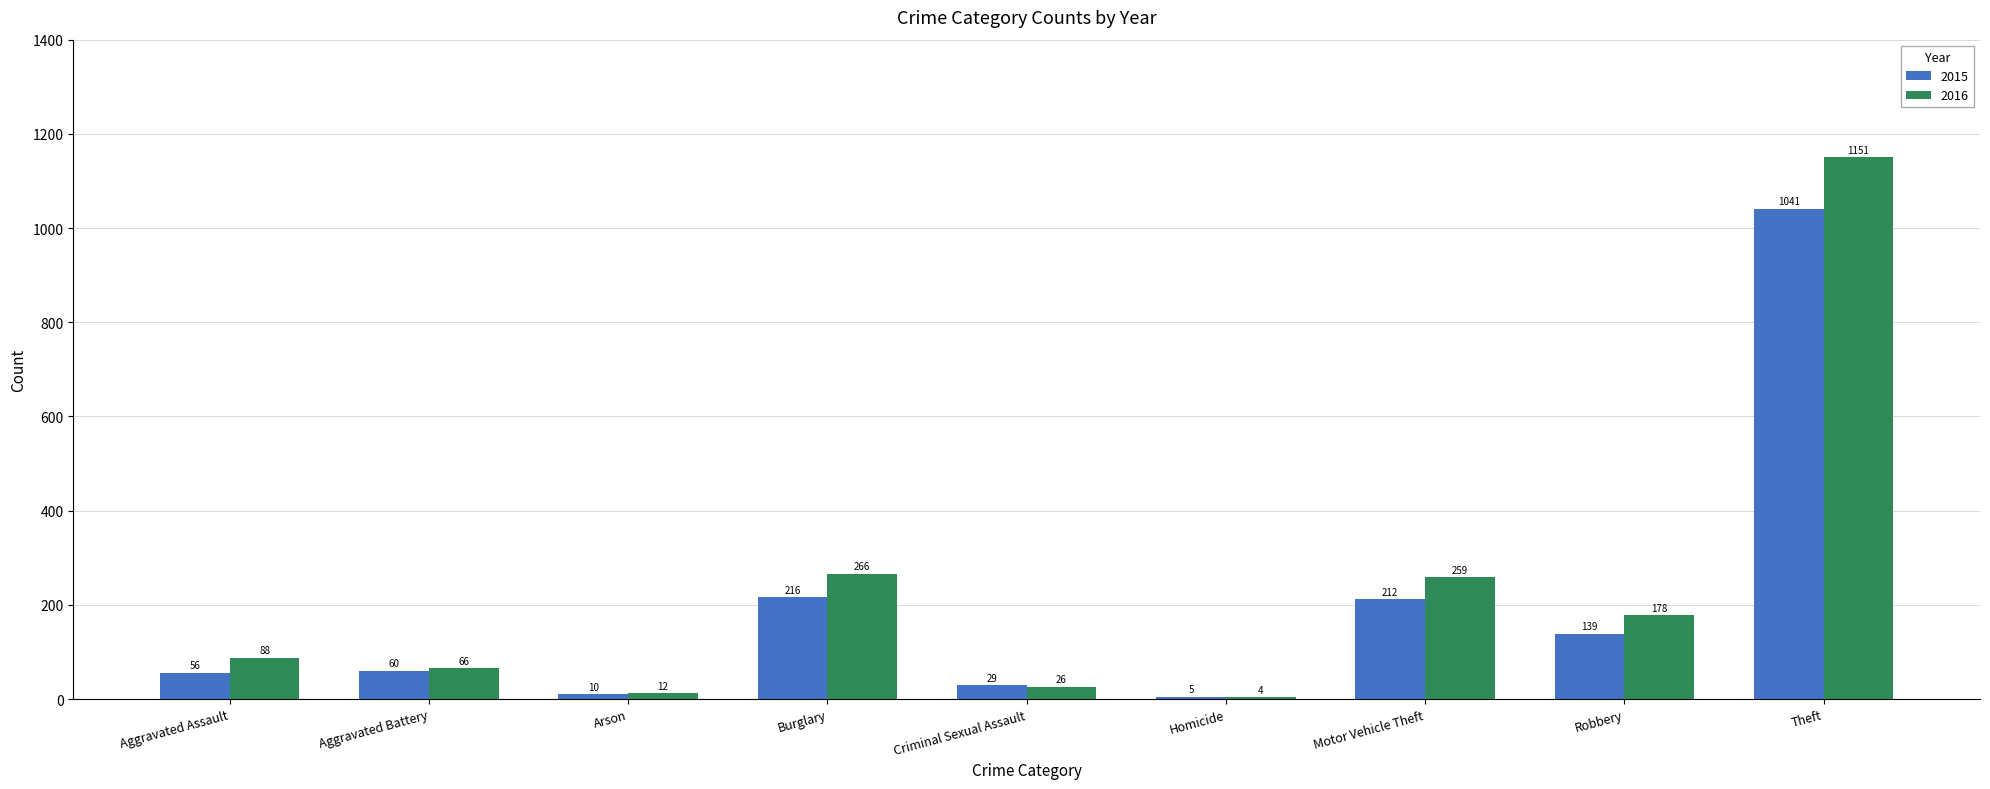

What are all the series names shown in the legend?

2015, 2016